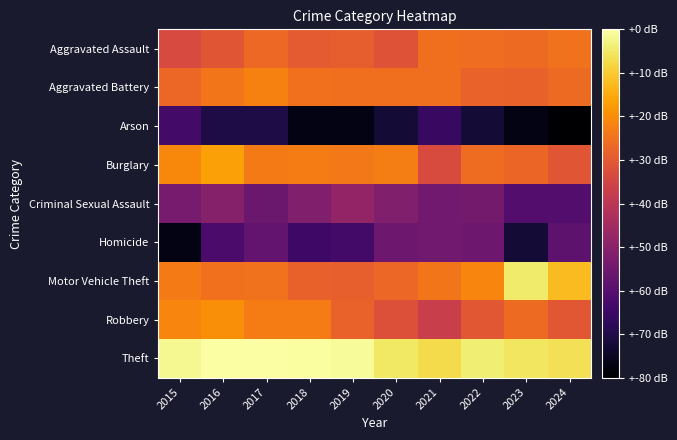

What is the greatest value displayed?

6.6